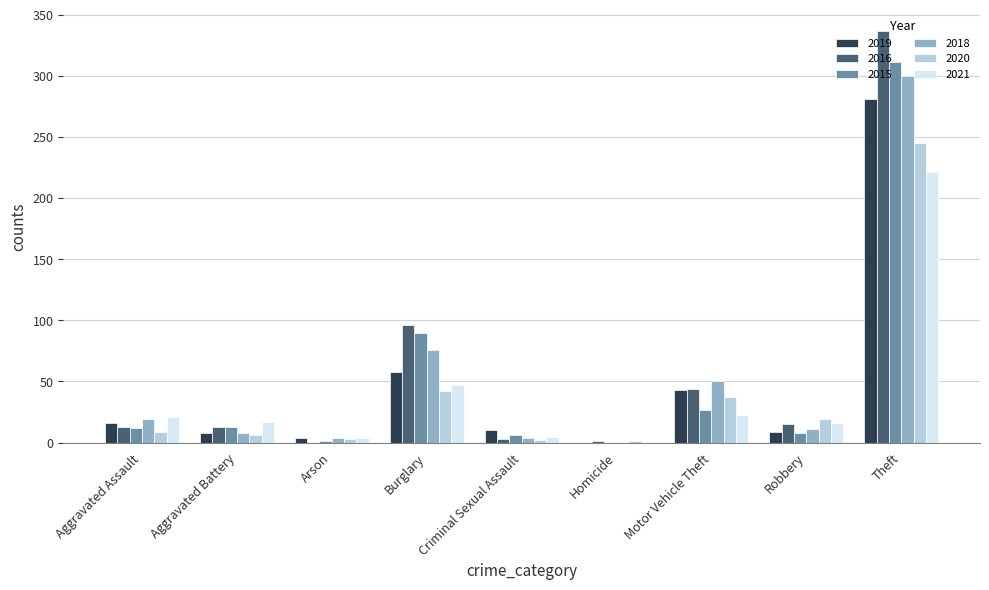

The value of 2019 at Homicide is 0. True or false?

True